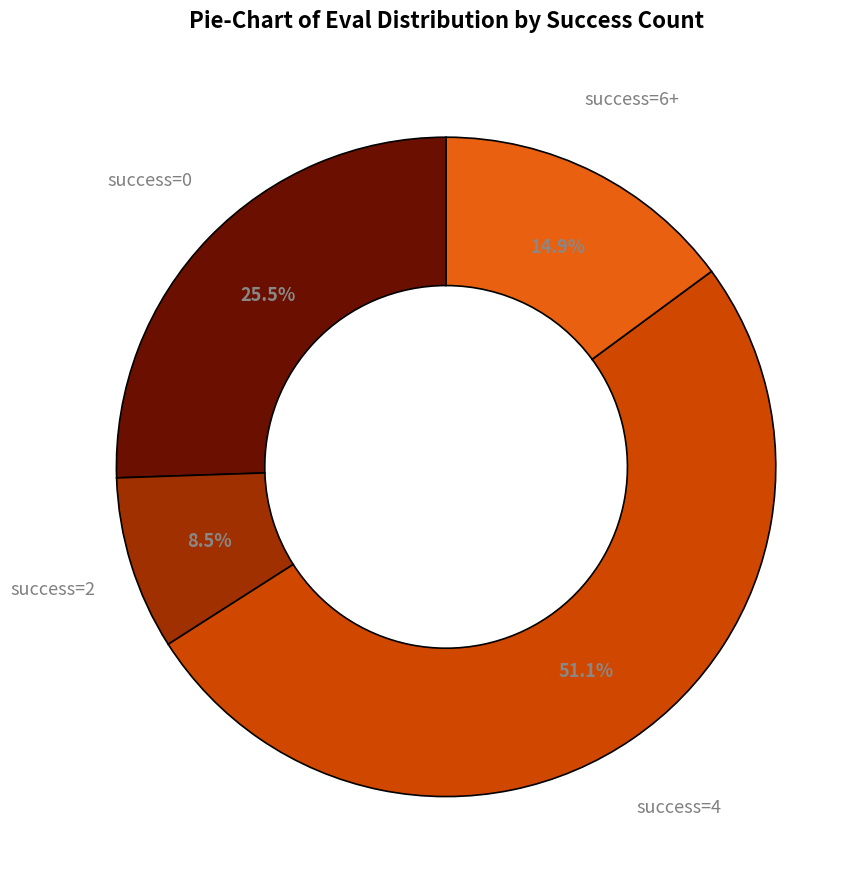

Which slice is the largest?

success=4